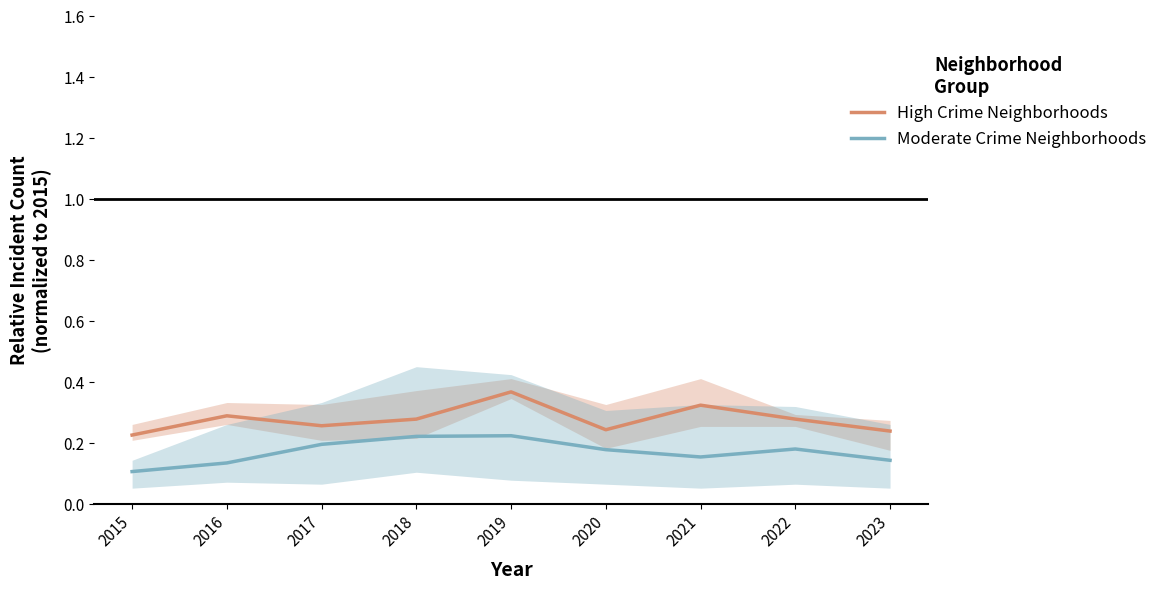

True or false: High Crime Neighborhoods and Moderate Crime Neighborhoods cross at least once.

False